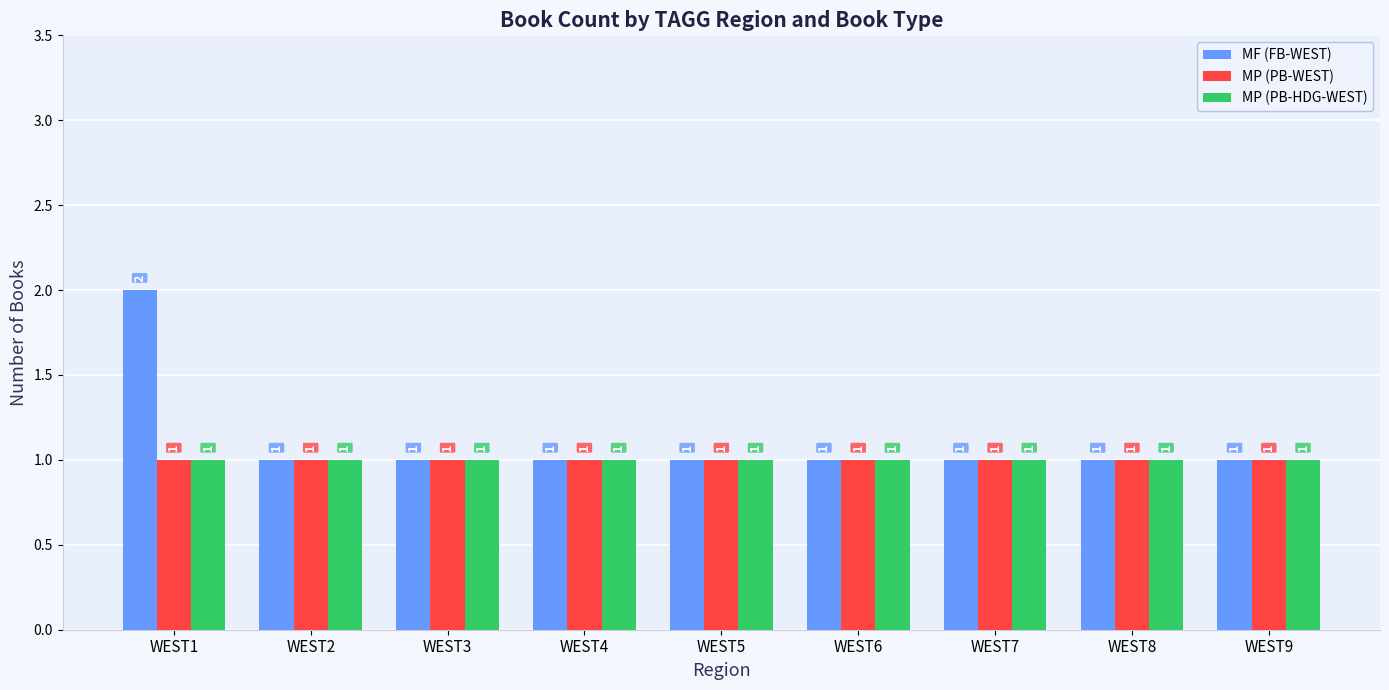

What is the minimum value shown in the chart?

1